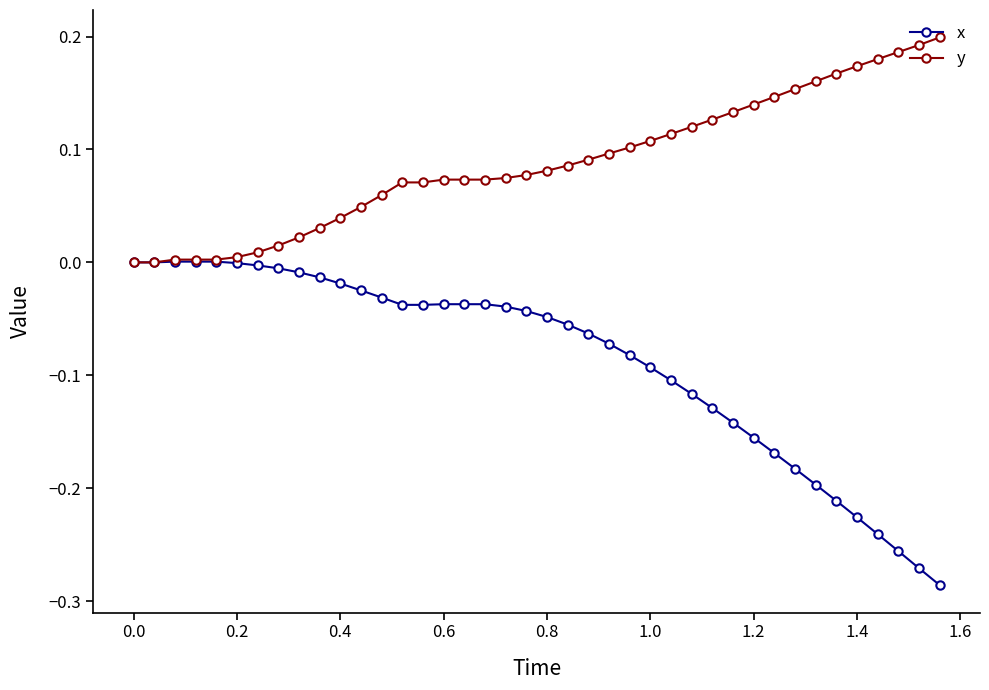

Rank the series by their average value, from lowest to highest.

x, y